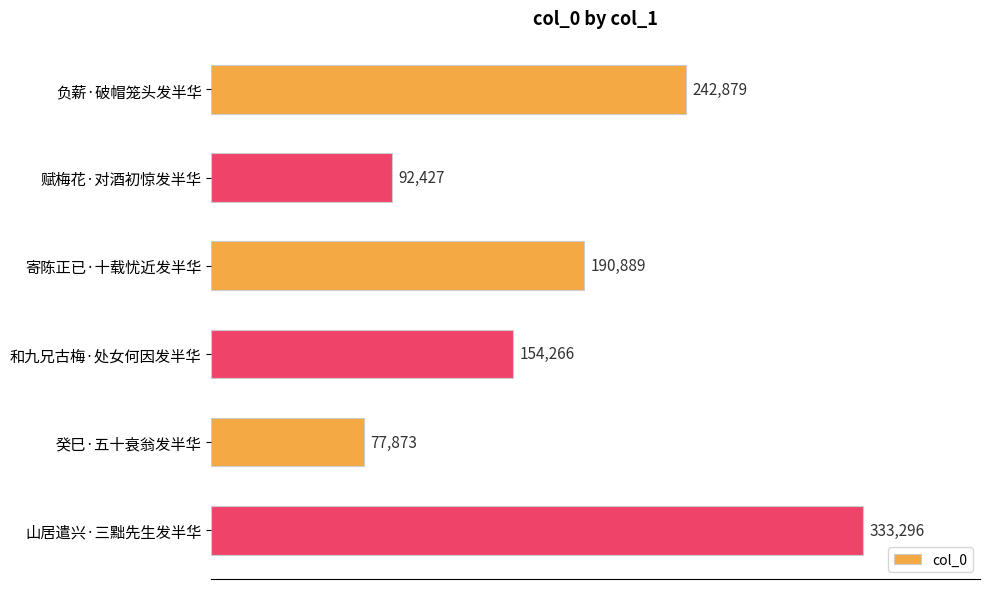

Which label corresponds to the largest value in the chart?

山居遣兴·三黜先生发半华